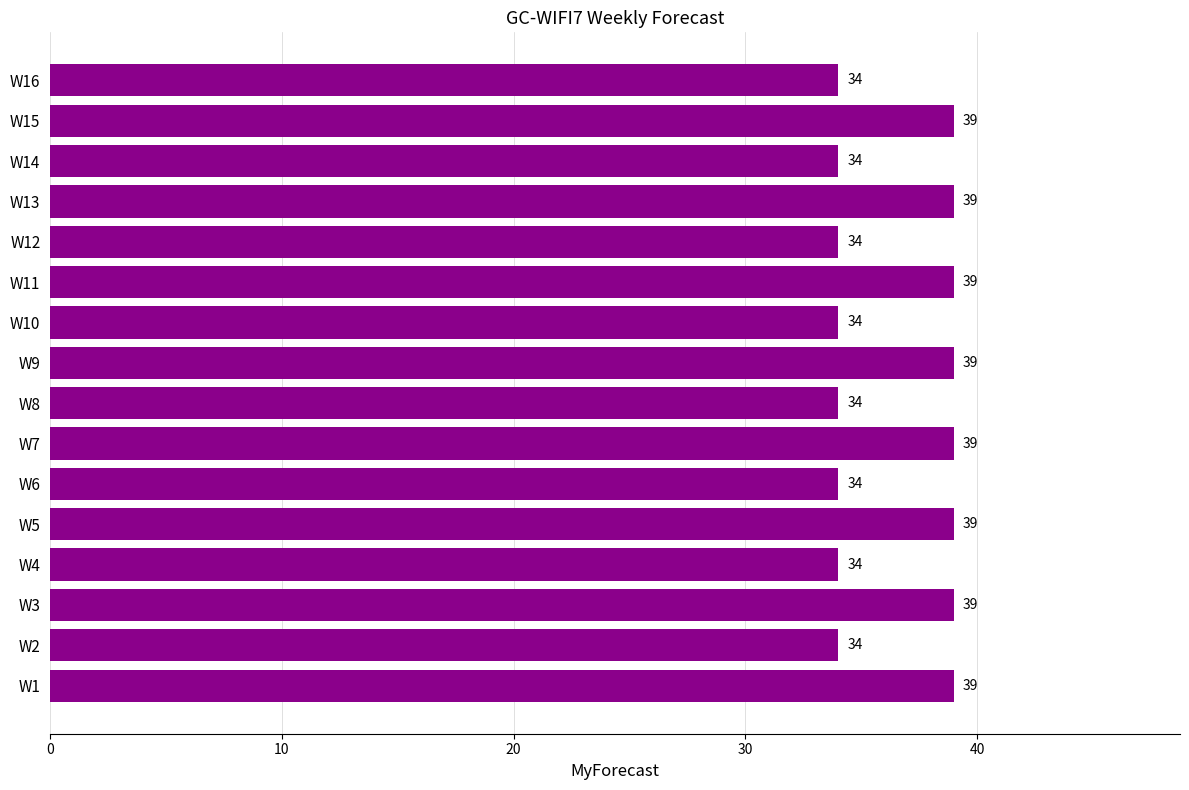

What is the smallest value displayed?

34